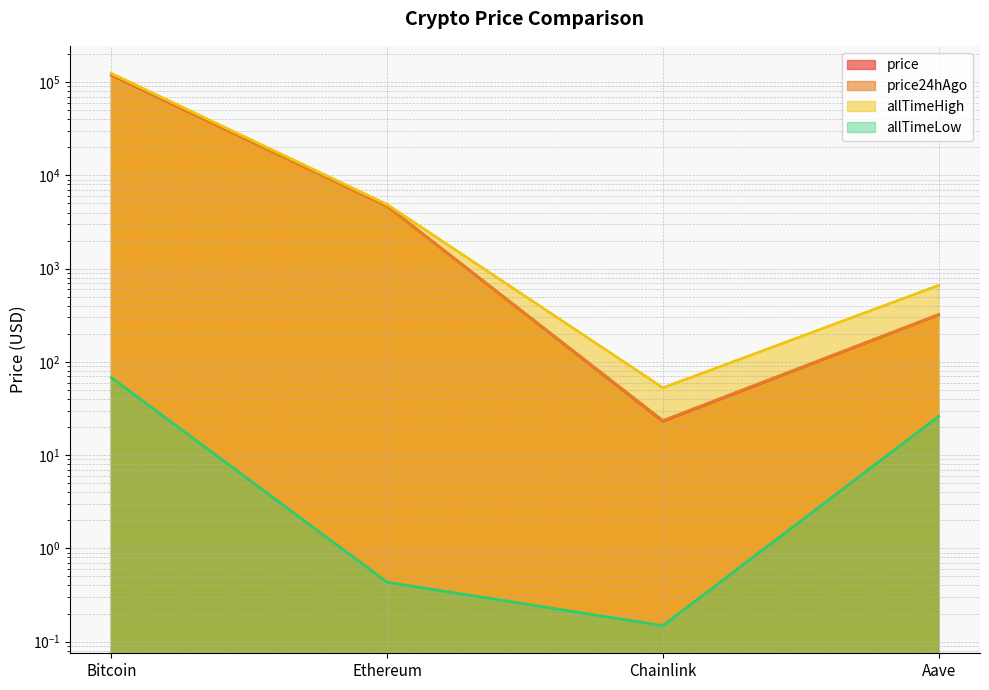

Count the number of data series in this chart.

4